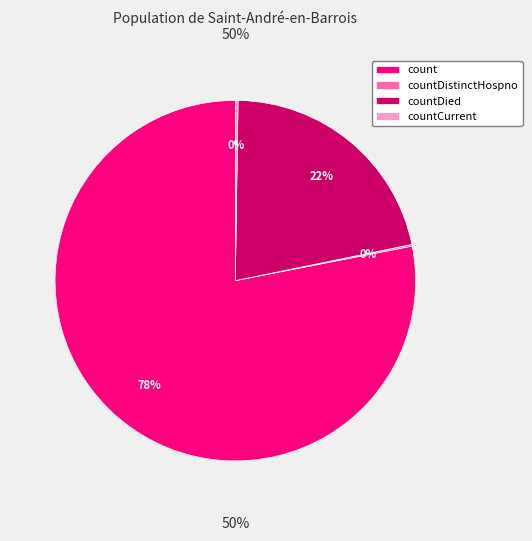

The countCurrent slice represents 0% of the pie. True or false?

True